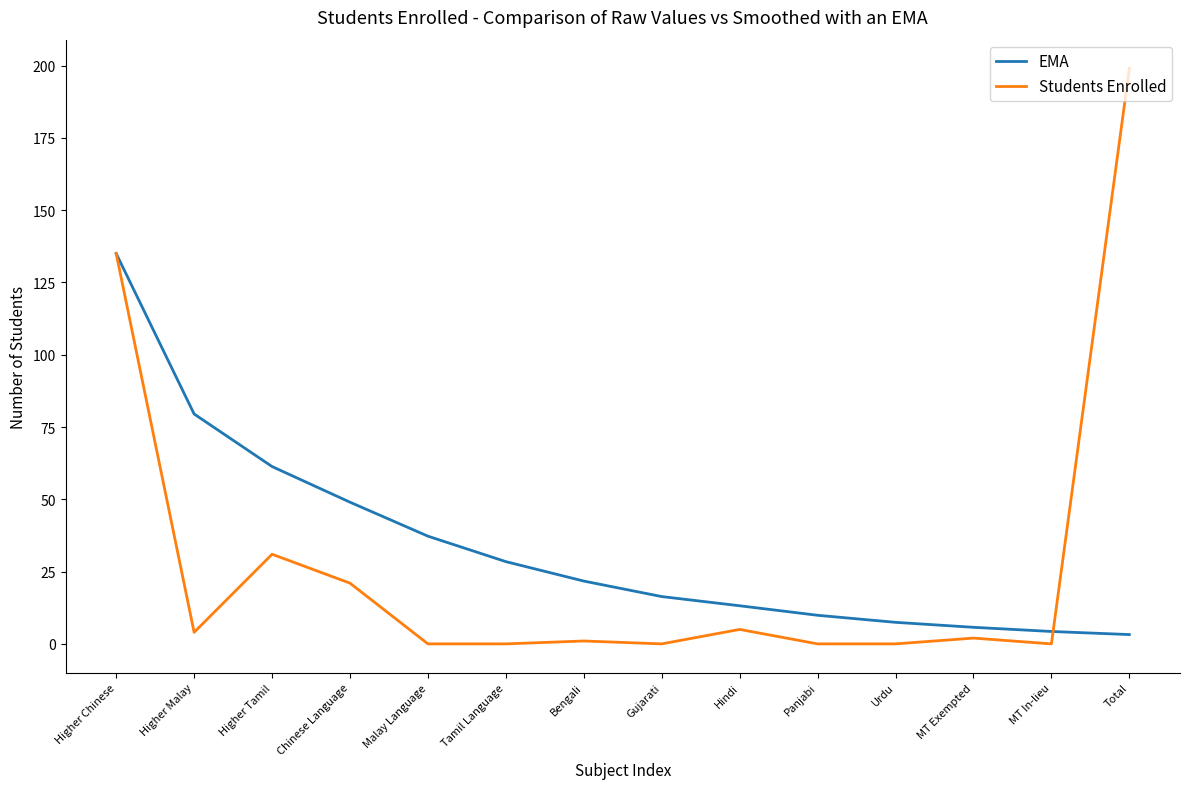

Does the chart display data point markers on the line(s)?

No